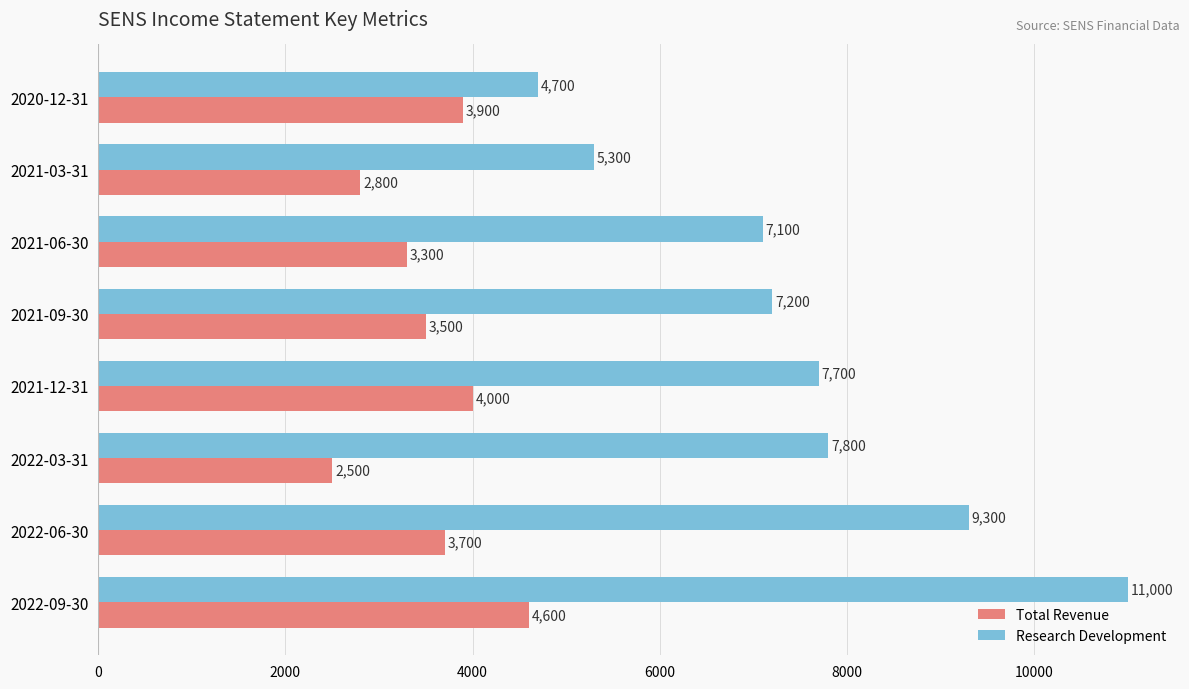

What is the smallest value displayed?

2500